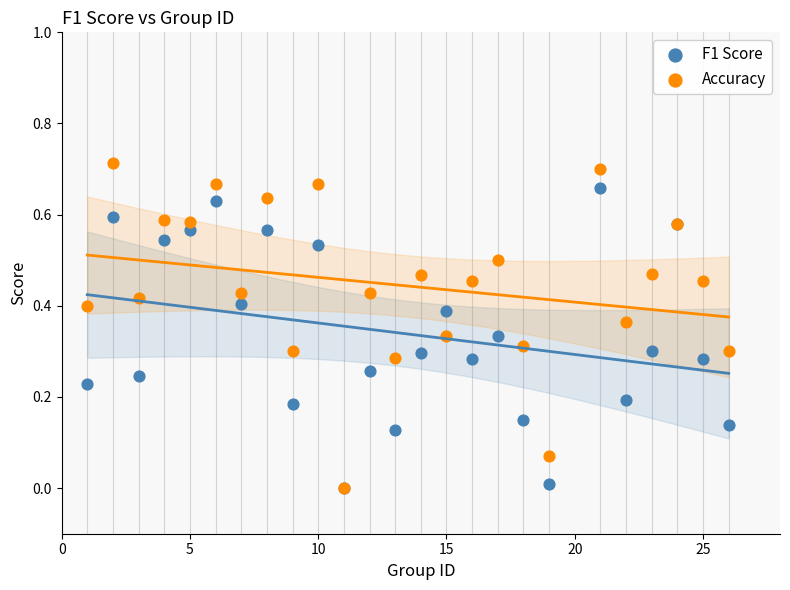

Which series has the largest Y range (max minus min)?

Accuracy